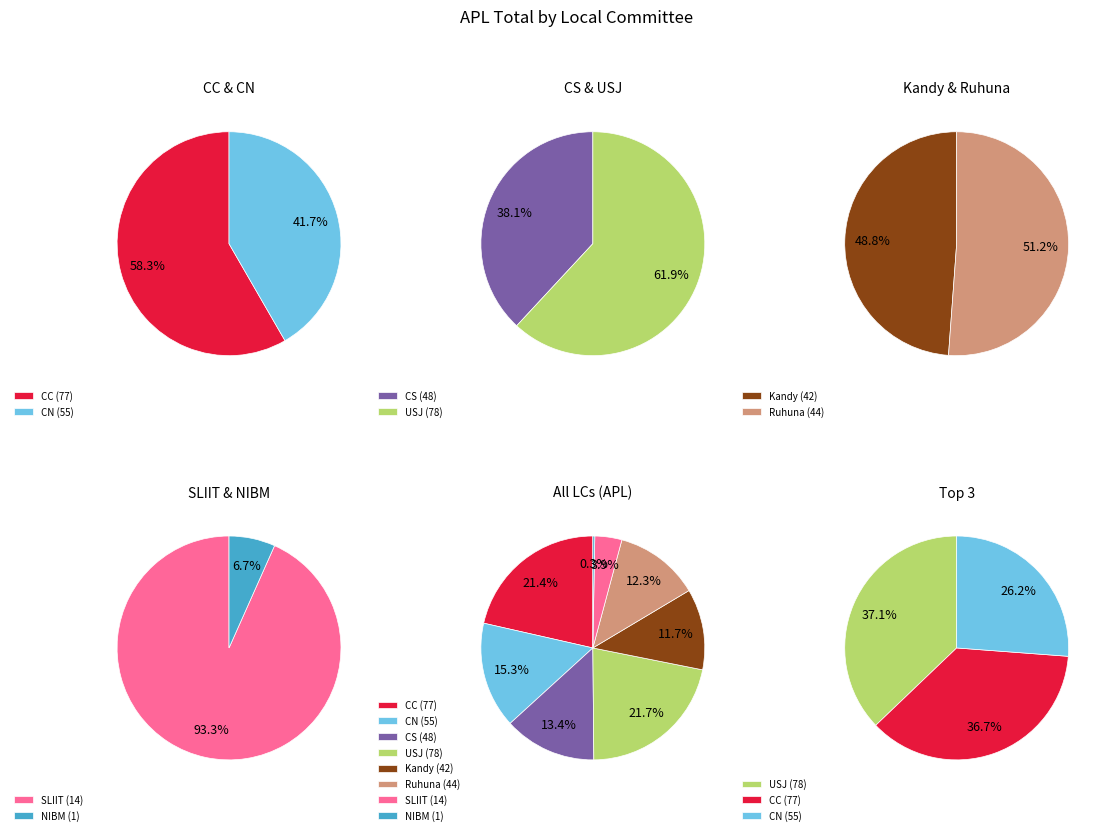

To the nearest percent, what percentage of the pie is CC?

21%